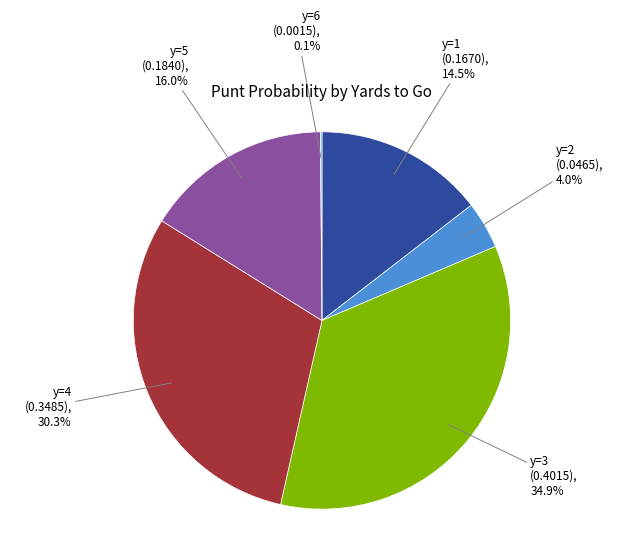

Which has a higher value, y=3 (0.4015), 34.9% or y=1 (0.1670), 14.5%?

y=3 (0.4015), 34.9%